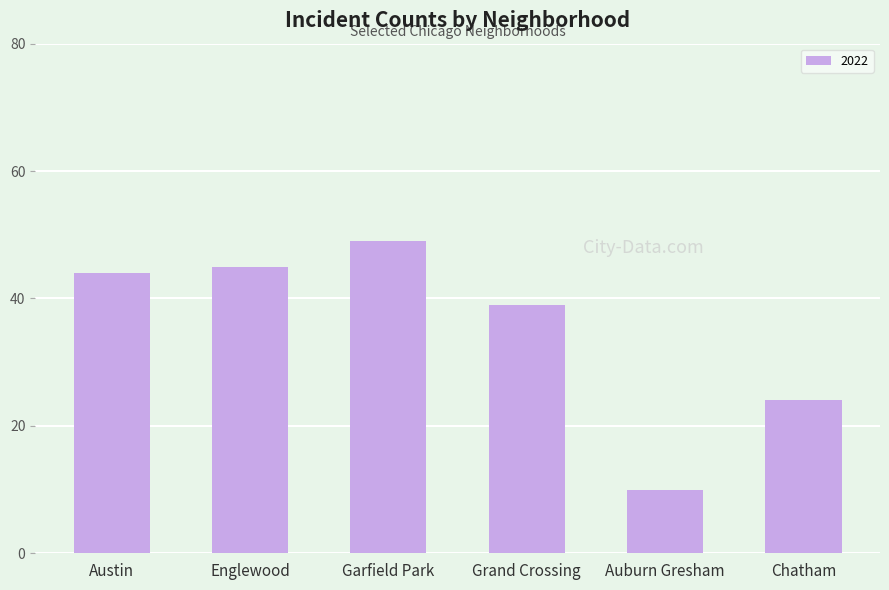

Where is the data nearest to the value 29?

Chatham